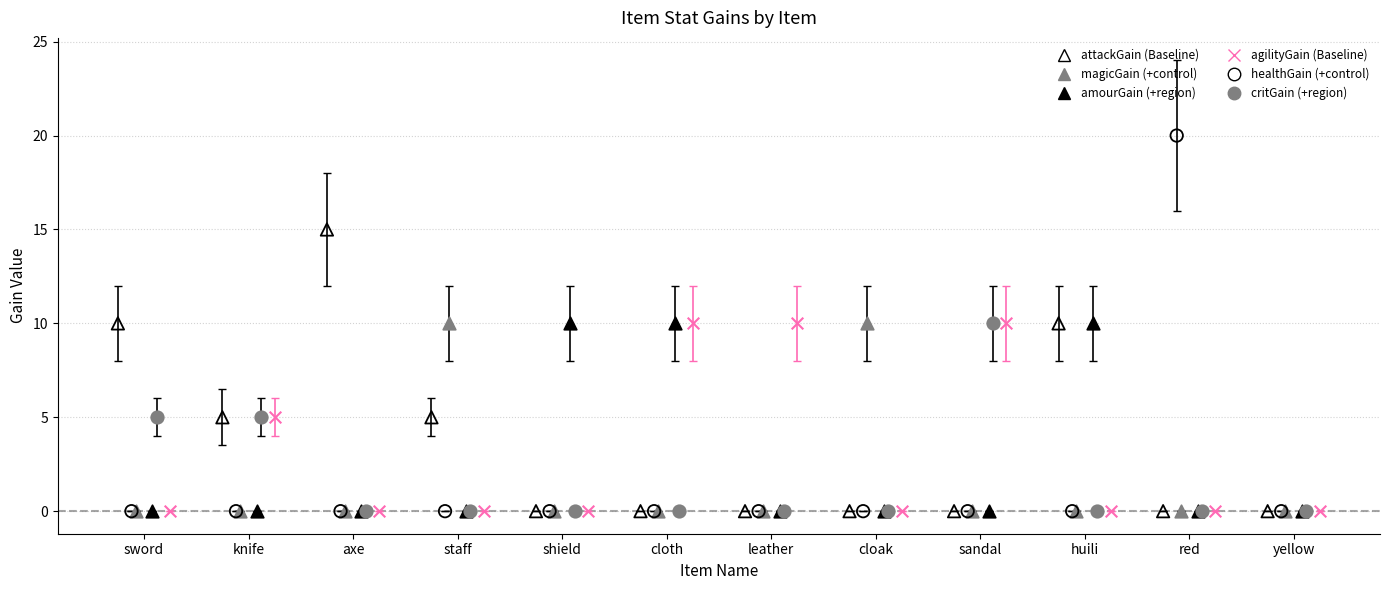

Which series has the largest Y range (max minus min)?

healthGain (+control)